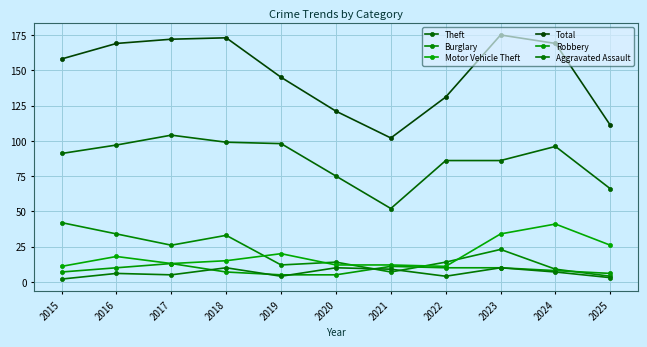

True or false: Burglary has more than 1 points higher than both neighbors.

True